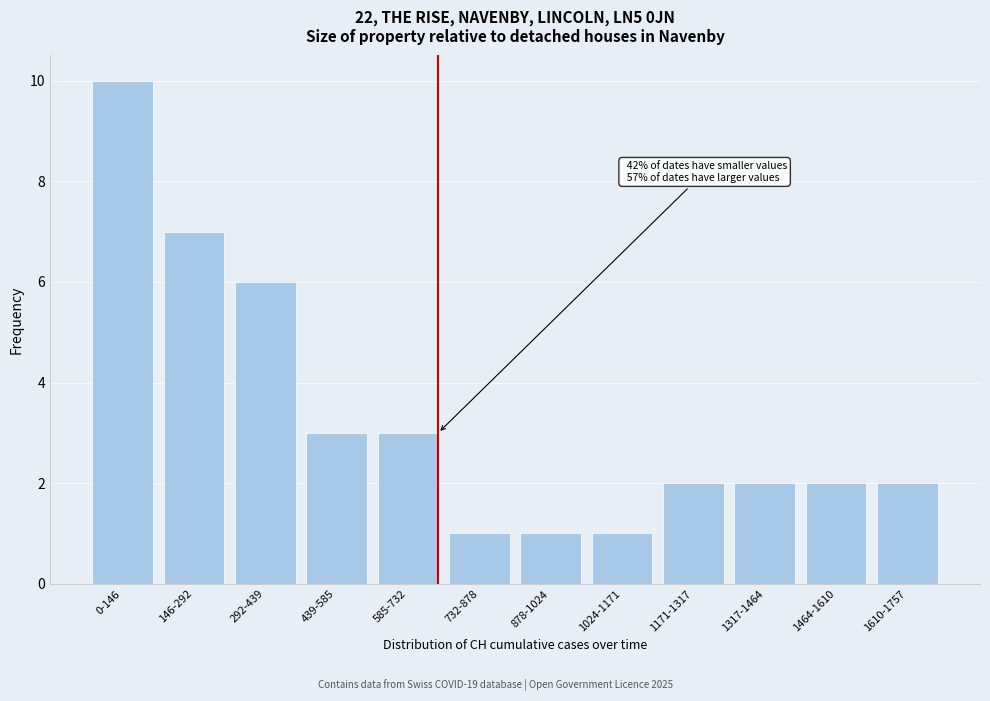

Reading left to right, transcribe all the data shown in this chart.

0-146=10	146-292=7	292-439=6	439-585=3	585-732=3	732-878=1	878-1024=1	1024-1171=1	1171-1317=2	1317-1464=2	1464-1610=2	1610-1757=2